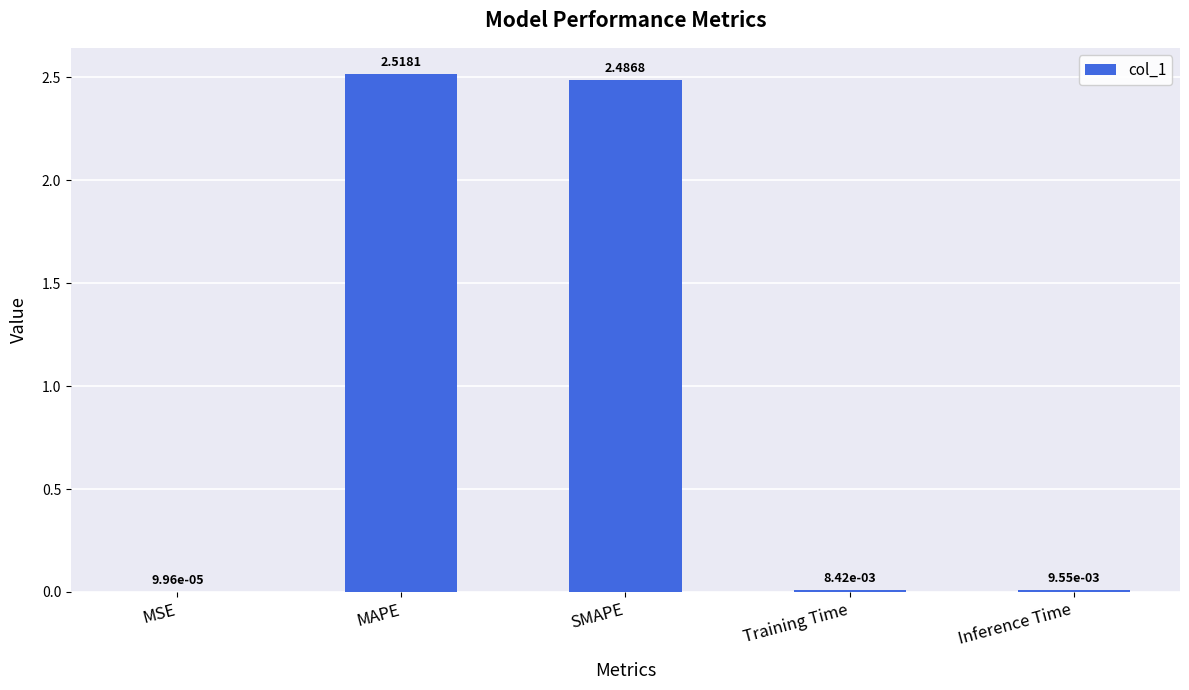

Are the bars grouped side by side (vs. stacked)?

No